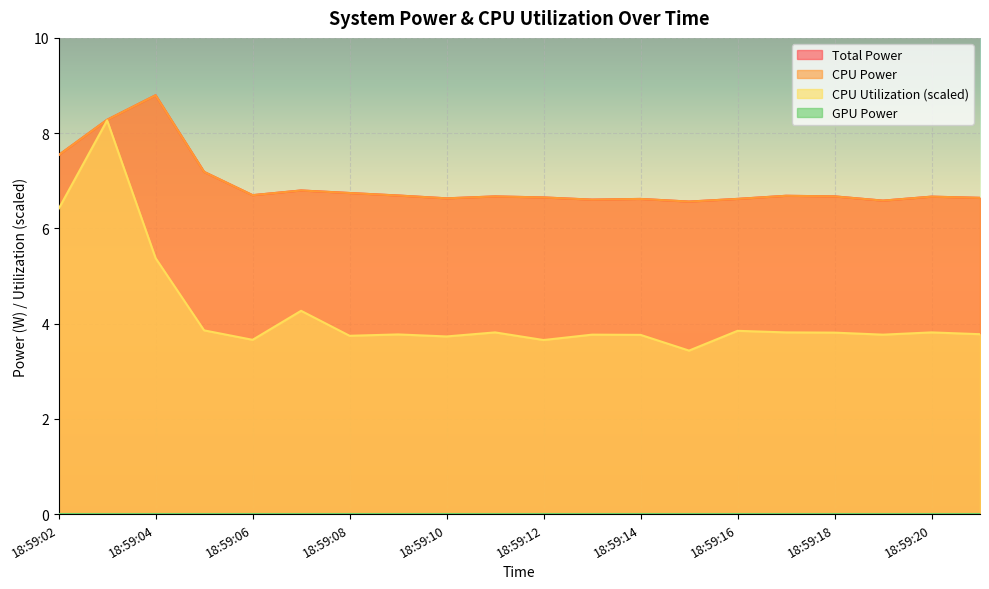

Which series changed the most between 18:59:05 and 18:59:19?

Total Power